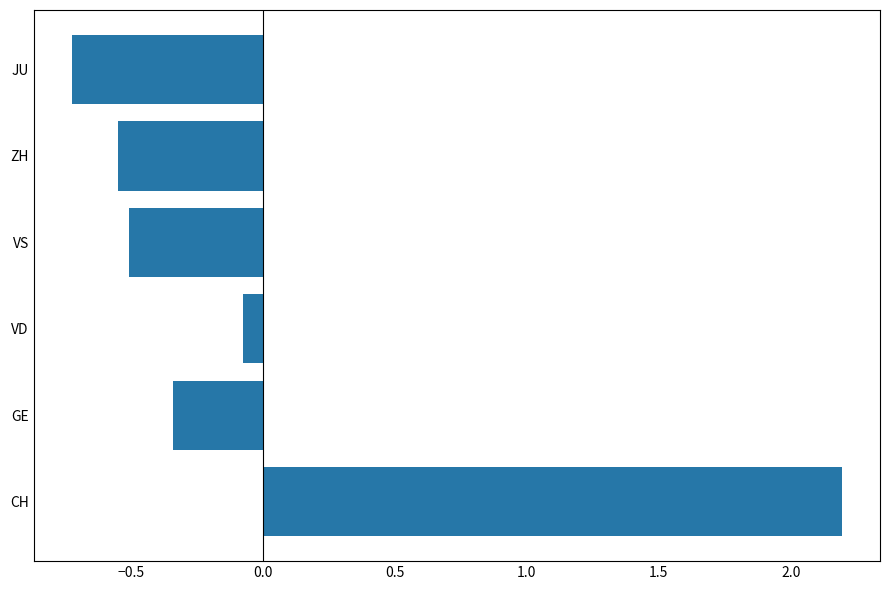

How many values are below zero?

5